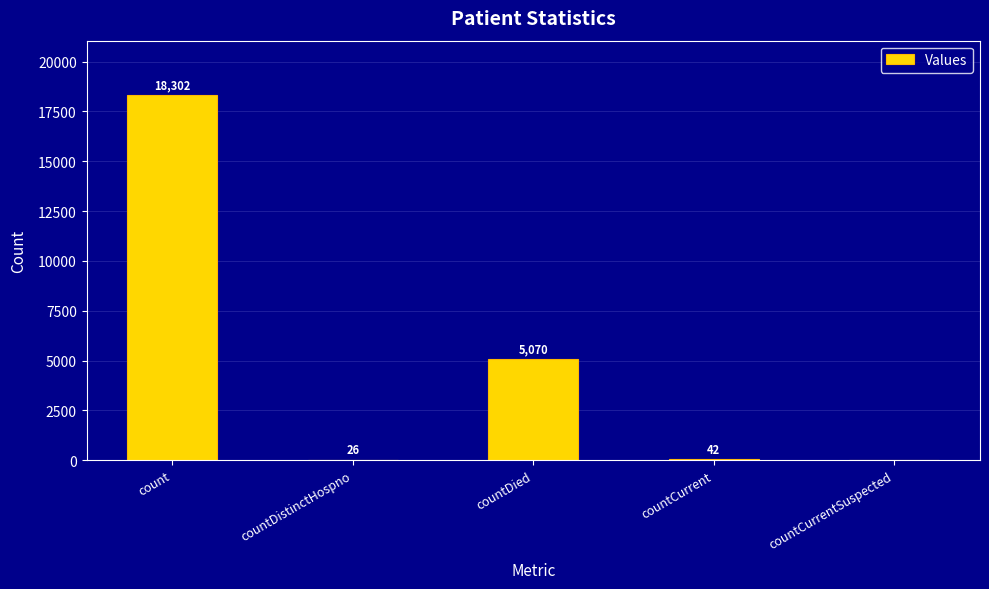

What is the sum of all values?

23440